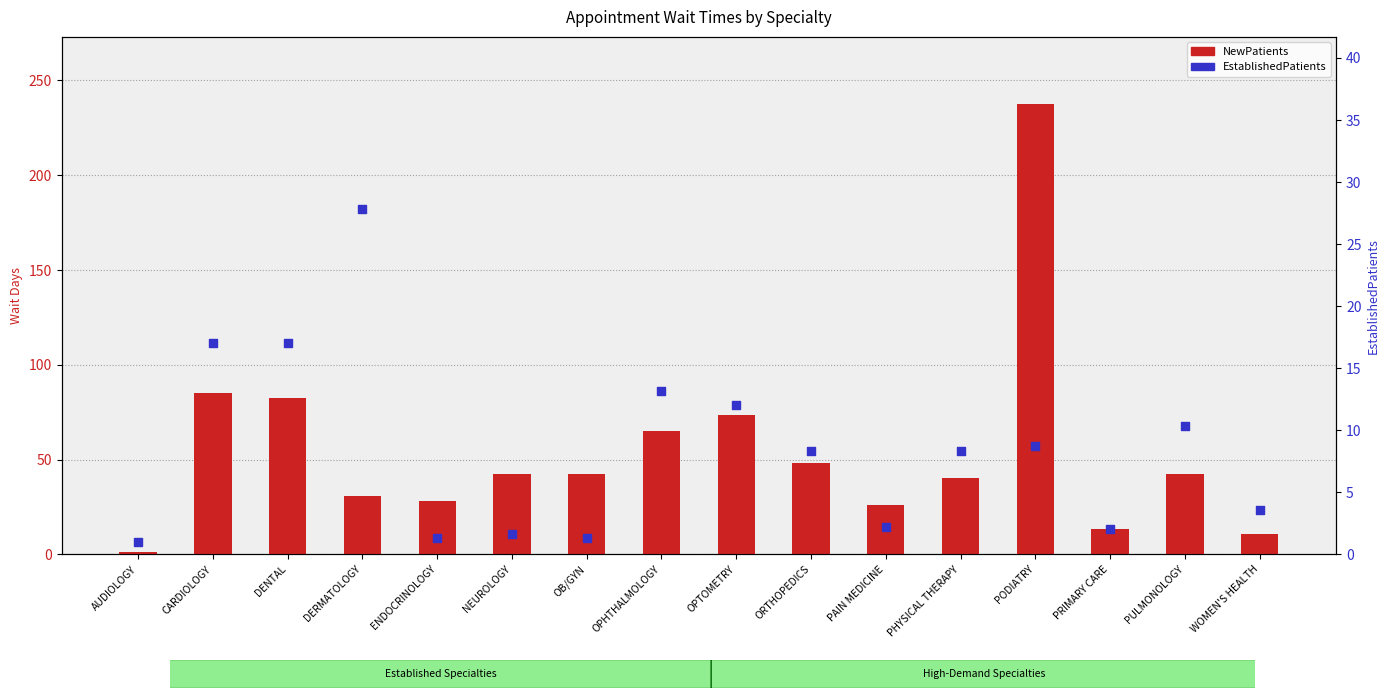

Which series reaches the minimum Y coordinate?

NewPatients